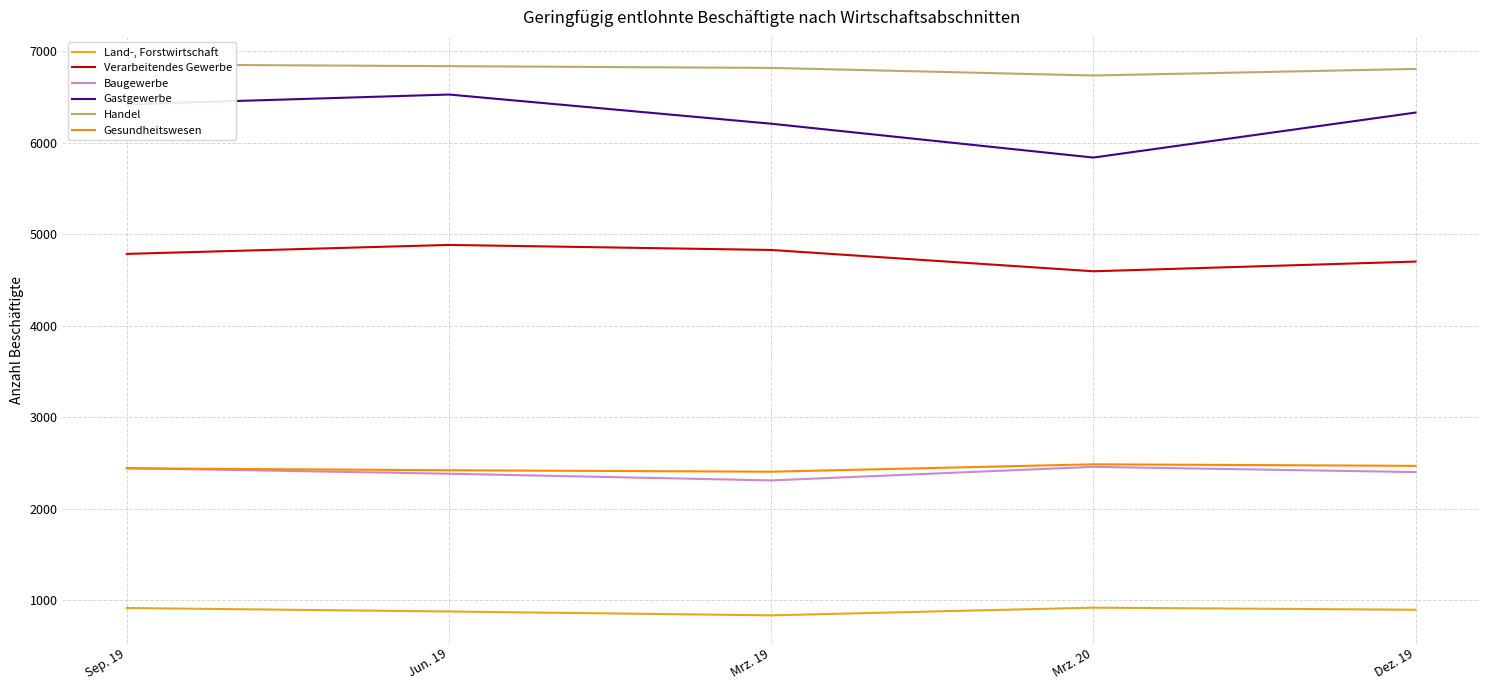

Where is the first local minimum for Verarbeitendes Gewerbe?

Mrz. 20